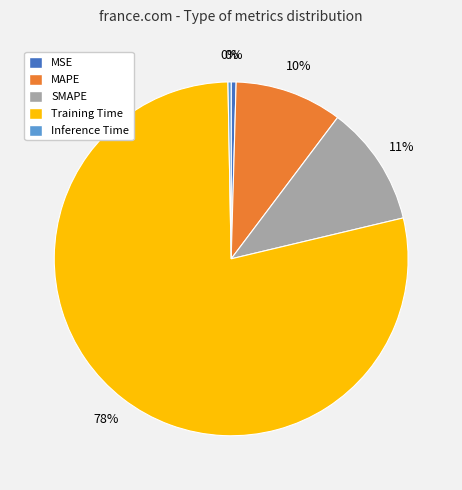

What percentage is the MAPE slice, to the nearest percent?

10%